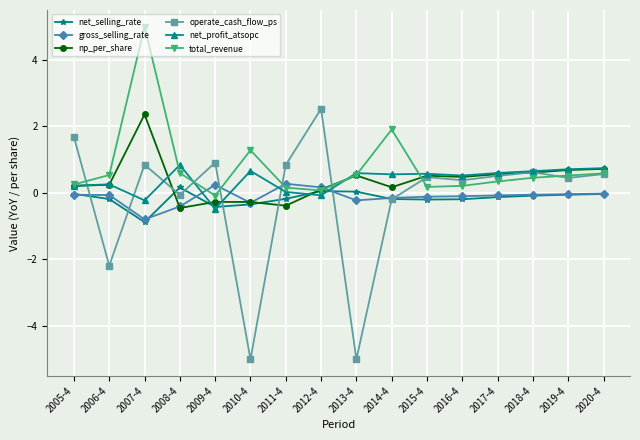

The value of np_per_share at 2020-4 is 0.7. True or false?

True